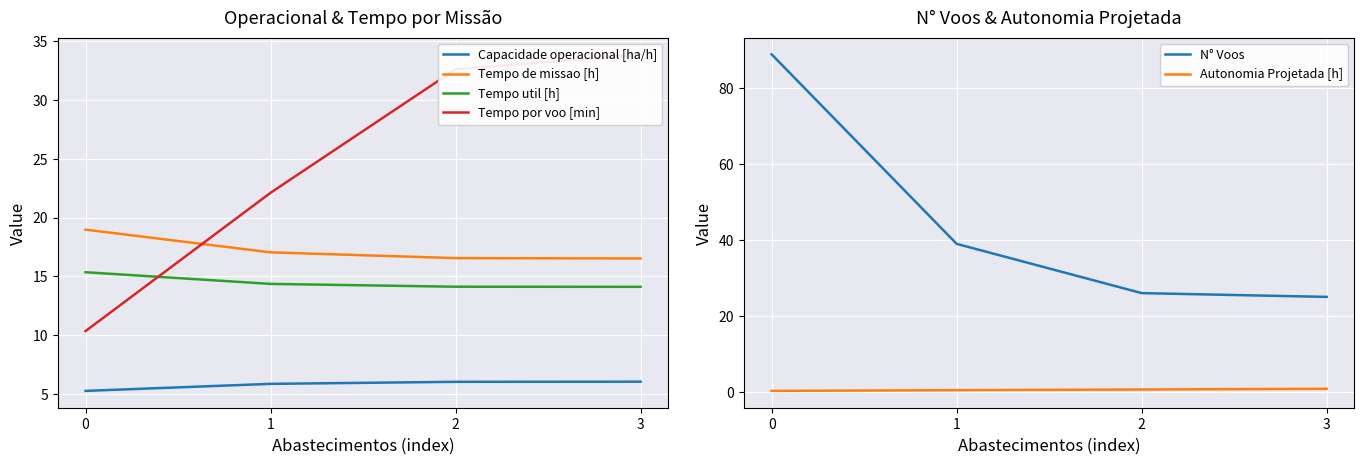

Is the value of Capacidade operacional [ha/h] at 0 greater than the value of Tempo de missao [h] at 3?

No